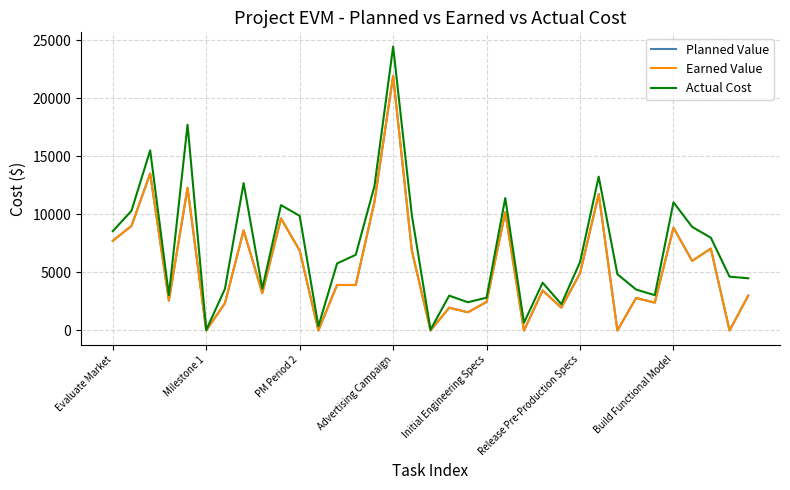

Does the chart display data point markers on the line(s)?

No